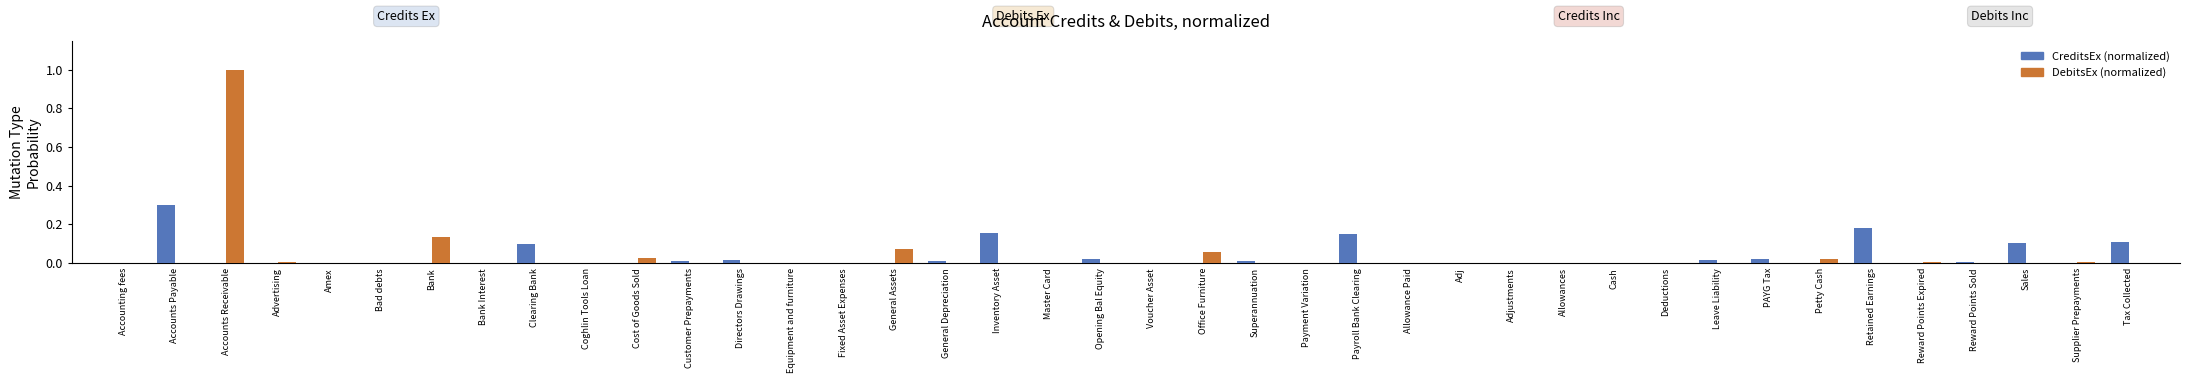

True or false: DebitsEx (normalized) has a value of 0.0 at Voucher Asset.

True